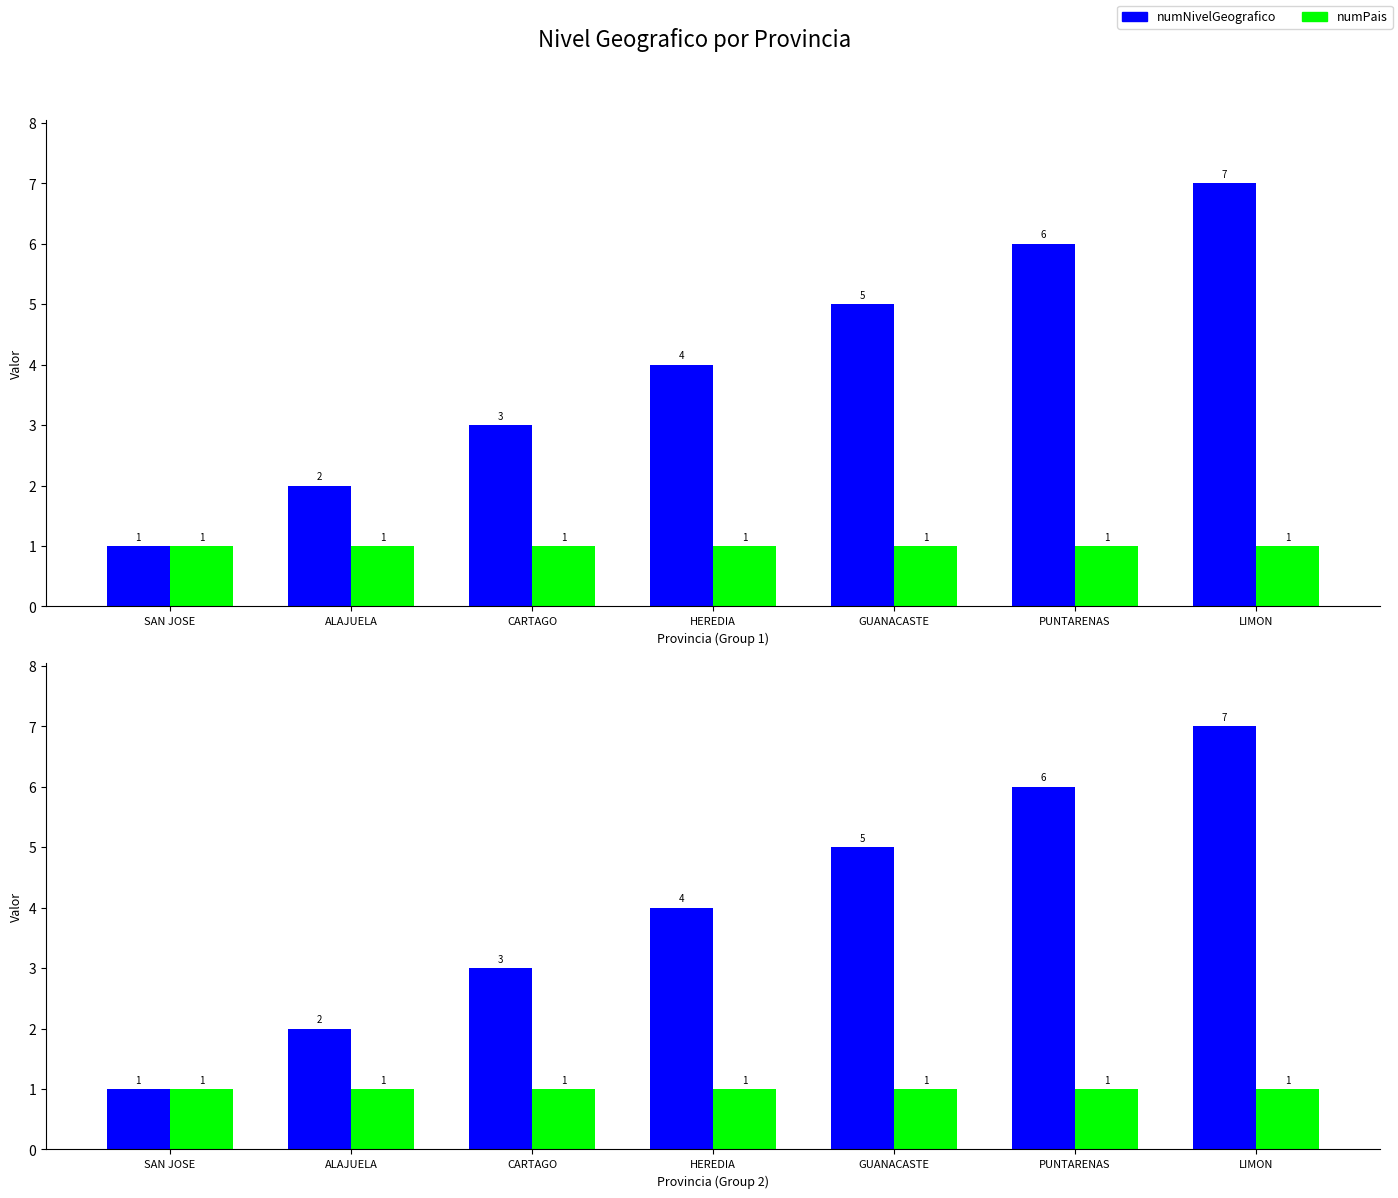

The numPais series shows 1 at GUANACASTE. True or false?

True